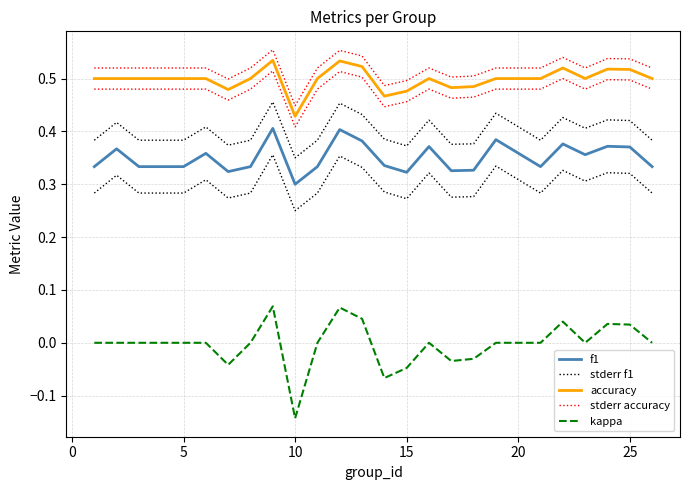

Is this an area chart (filled region under the line)?

No